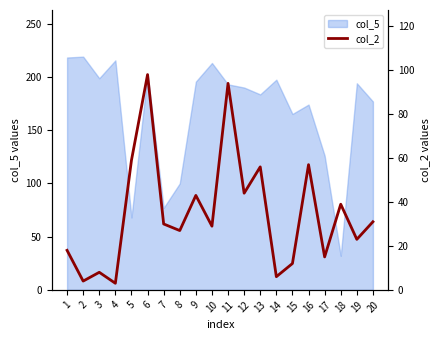

What is the smallest value displayed?

3